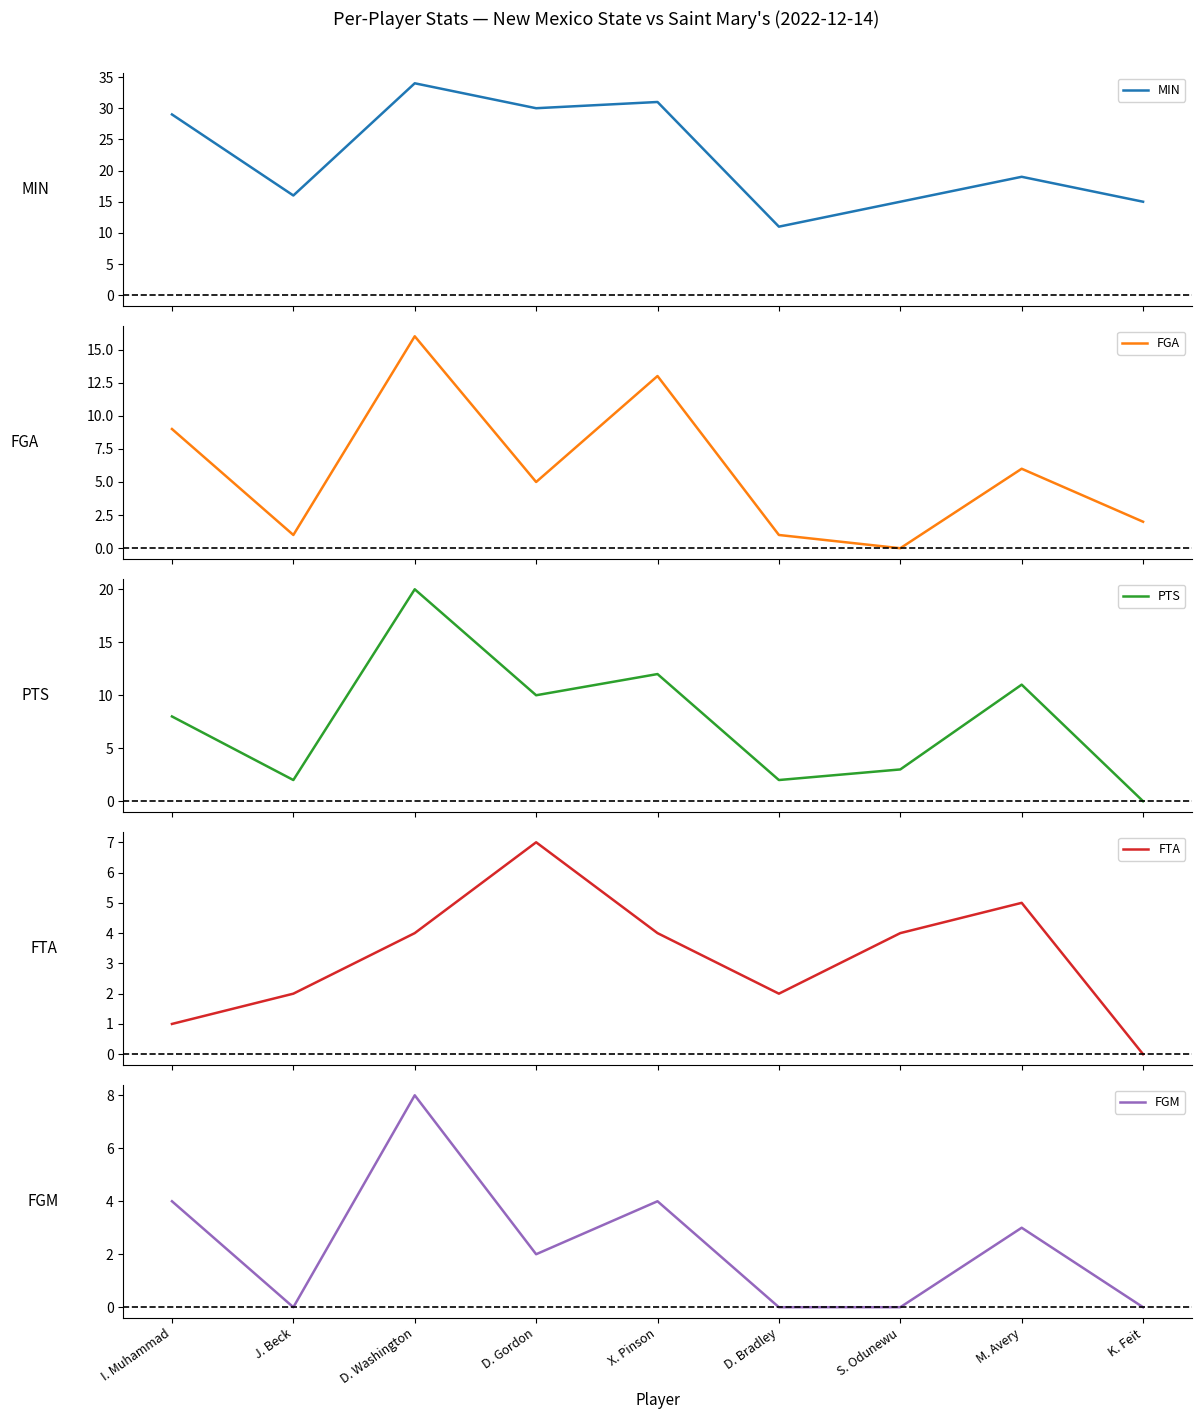

What is the difference between the highest and lowest values at K. Feit?

15